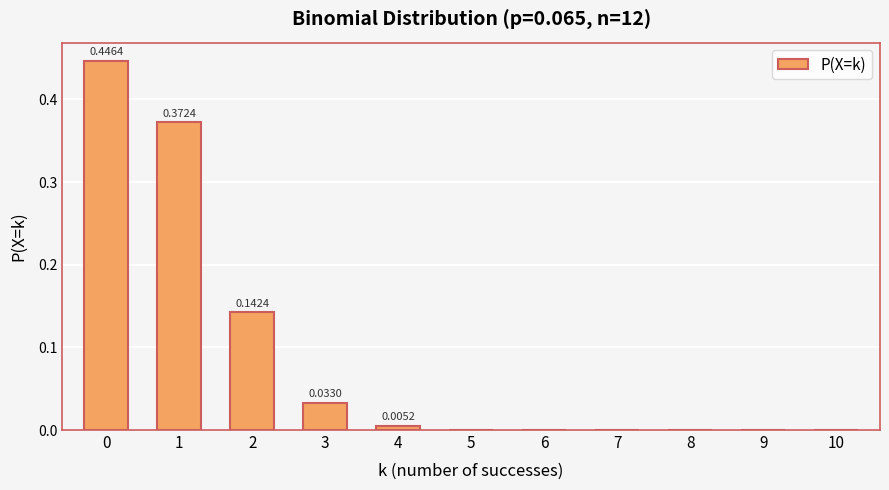

What is the sum of all values?

1.0